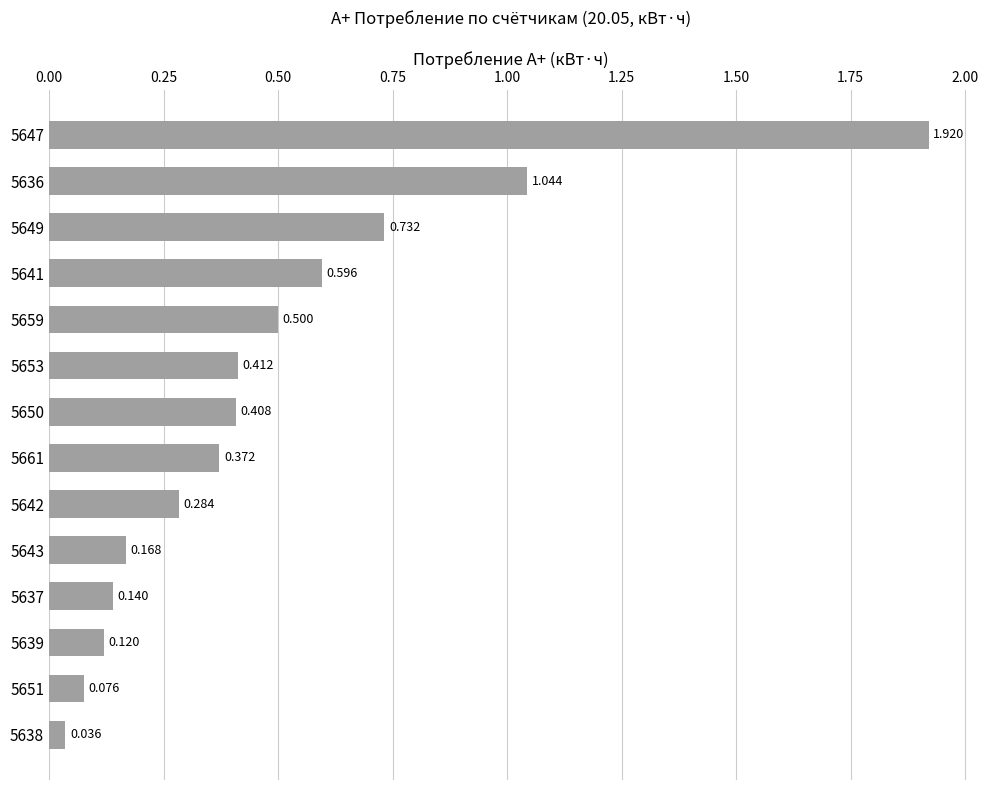

Rank the categories by value from lowest to highest.

5638, 5651, 5639, 5637, 5643, 5642, 5661, 5650, 5653, 5659, 5641, 5649, 5636, 5647